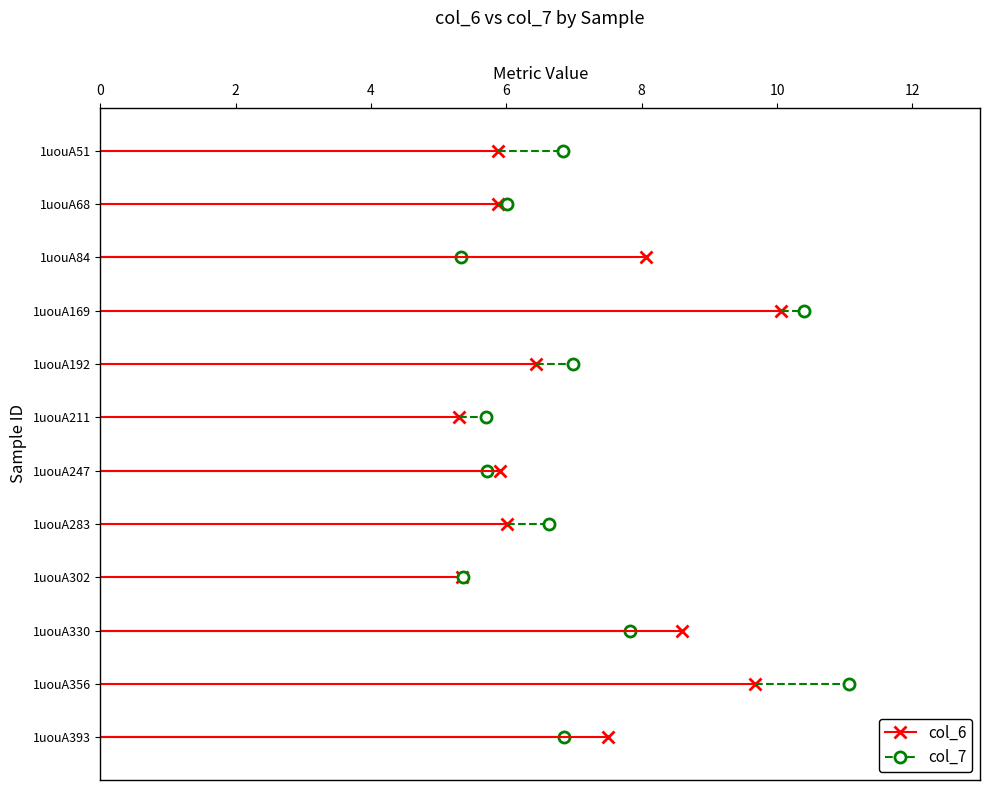

List the series in order of their overall mean, highest first.

col_7, col_6